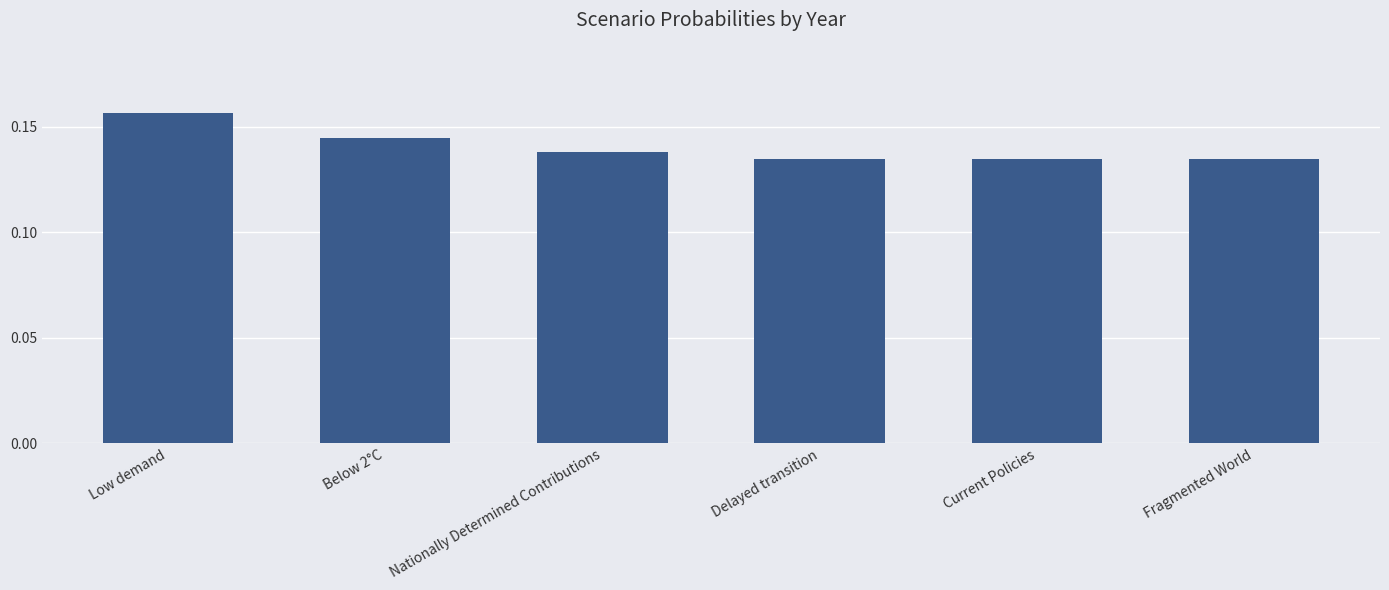

What is the sum of all values?

0.8